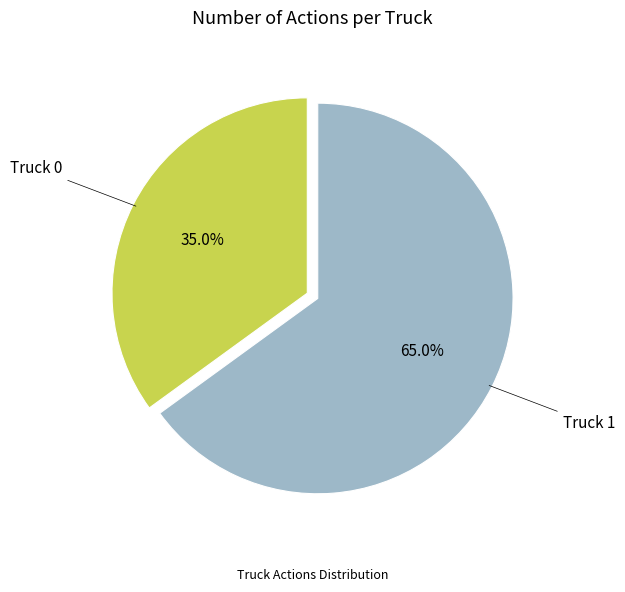

What percentage is NOT represented by Truck 0?

65.0%